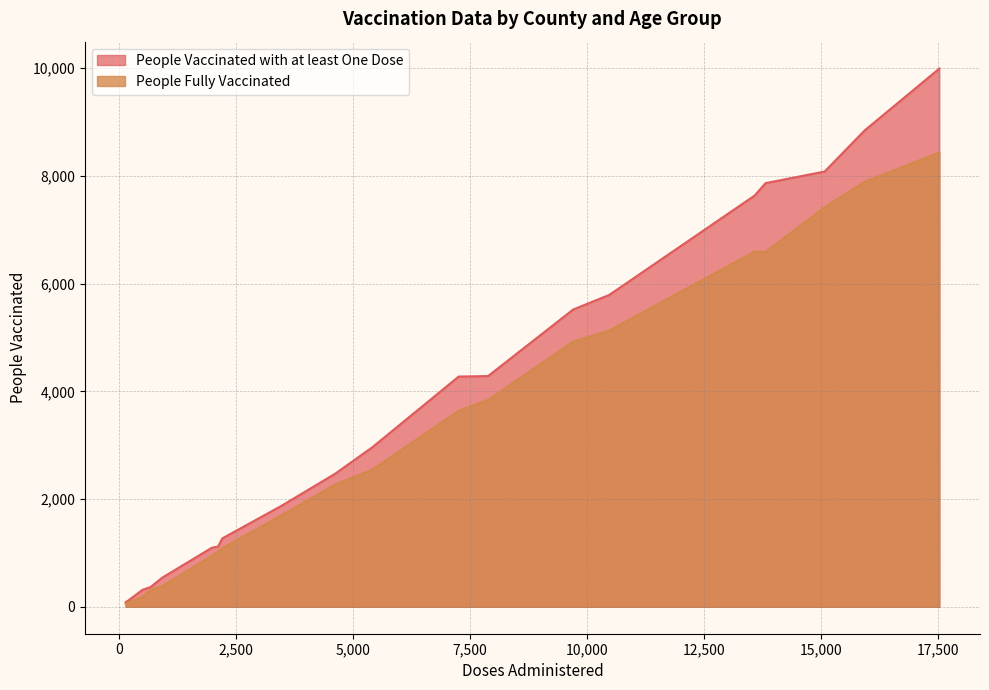

How many values in the People Fully Vaccinated series exceed 2547?

9